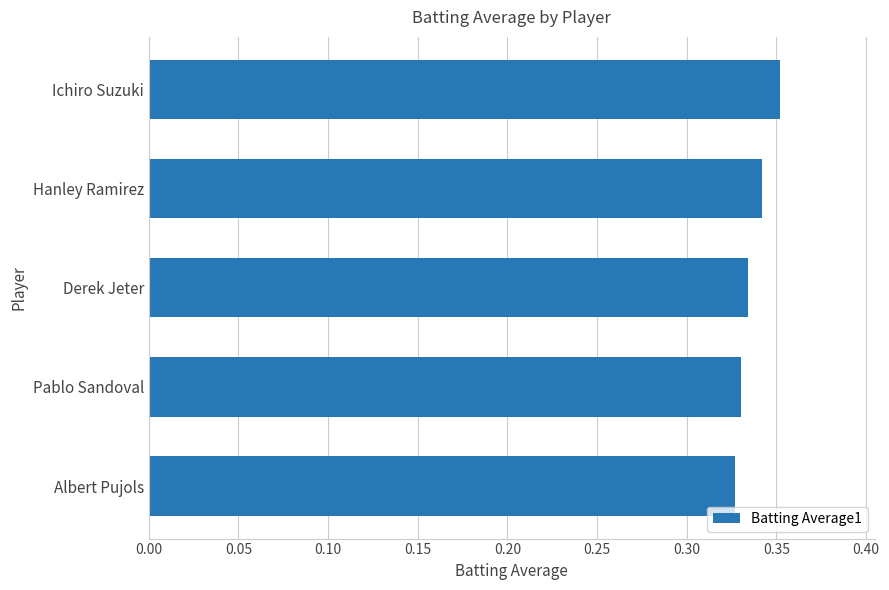

Which has a higher value, Hanley Ramirez or Pablo Sandoval?

Hanley Ramirez